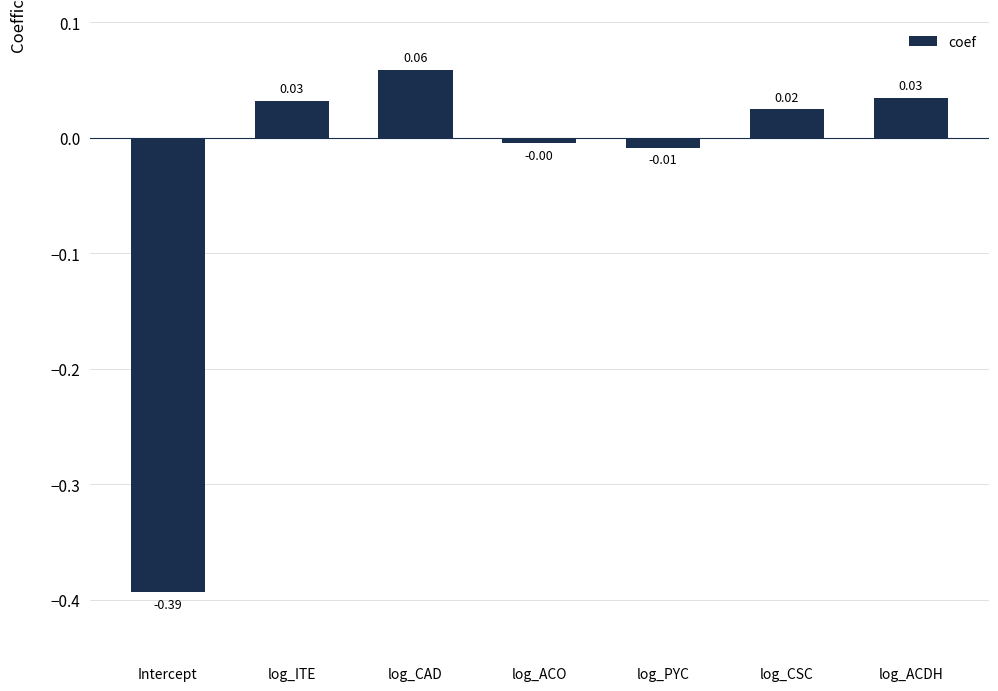

Does the chart contain stacked bars?

No